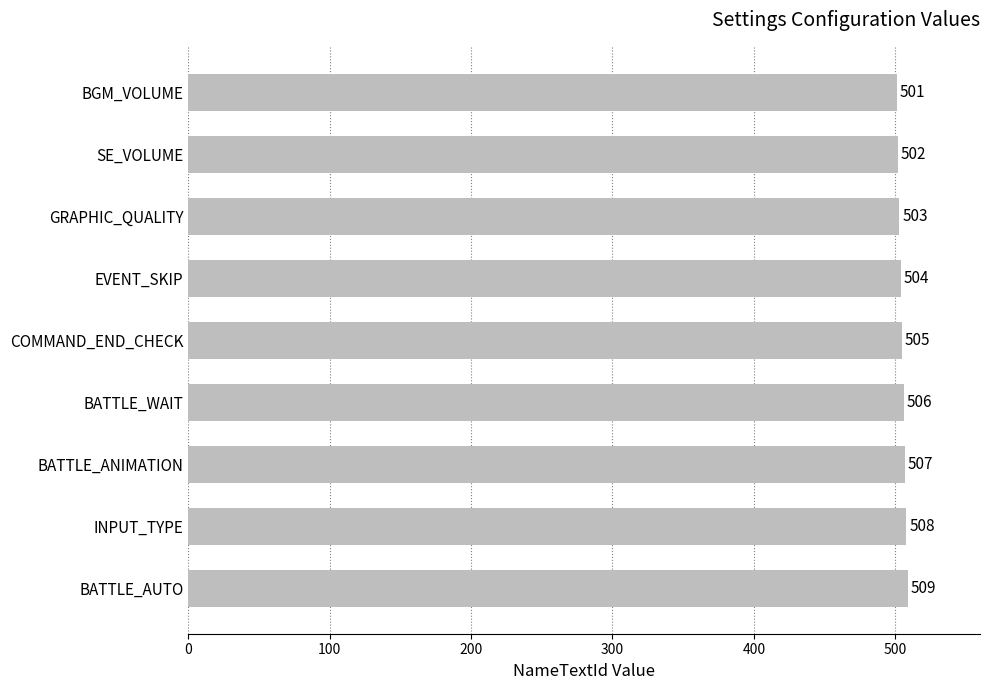

List the labels in order of value, largest first.

BATTLE_AUTO, INPUT_TYPE, BATTLE_ANIMATION, BATTLE_WAIT, COMMAND_END_CHECK, EVENT_SKIP, GRAPHIC_QUALITY, SE_VOLUME, BGM_VOLUME